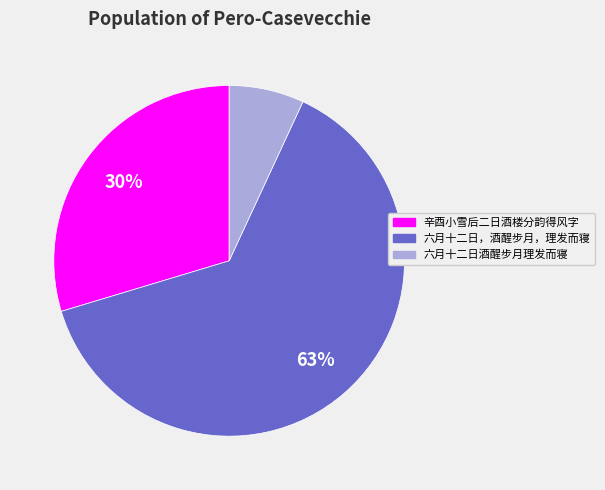

True or false: 六月十二日，酒醒步月，理发而寝 accounts for 71% of the total.

False